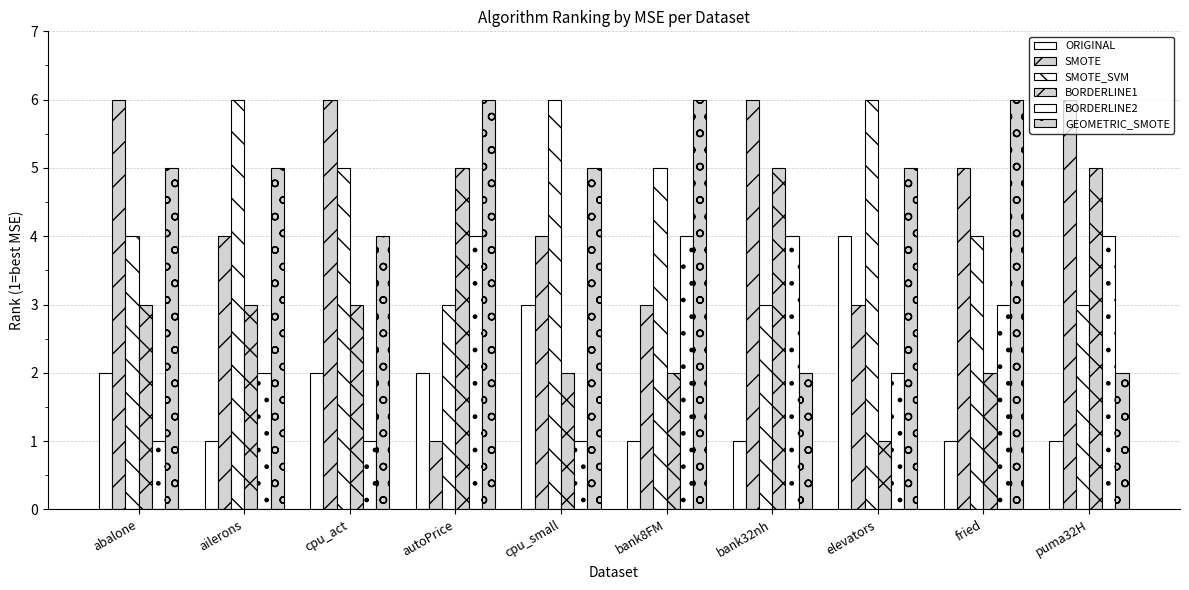

The value of BORDERLINE1 at abalone is 3. True or false?

True